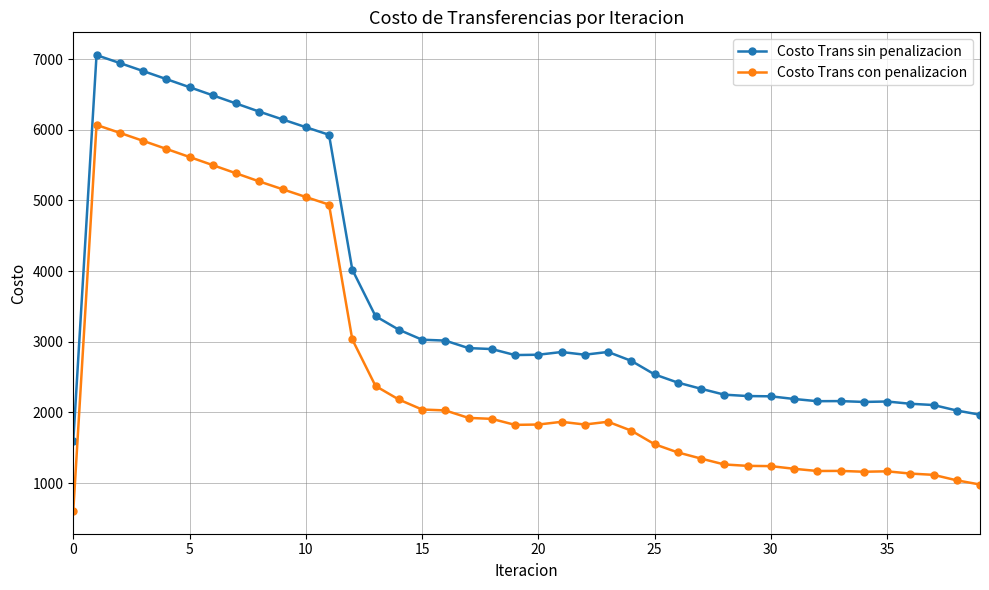

Does the chart have visible grid lines?

Yes